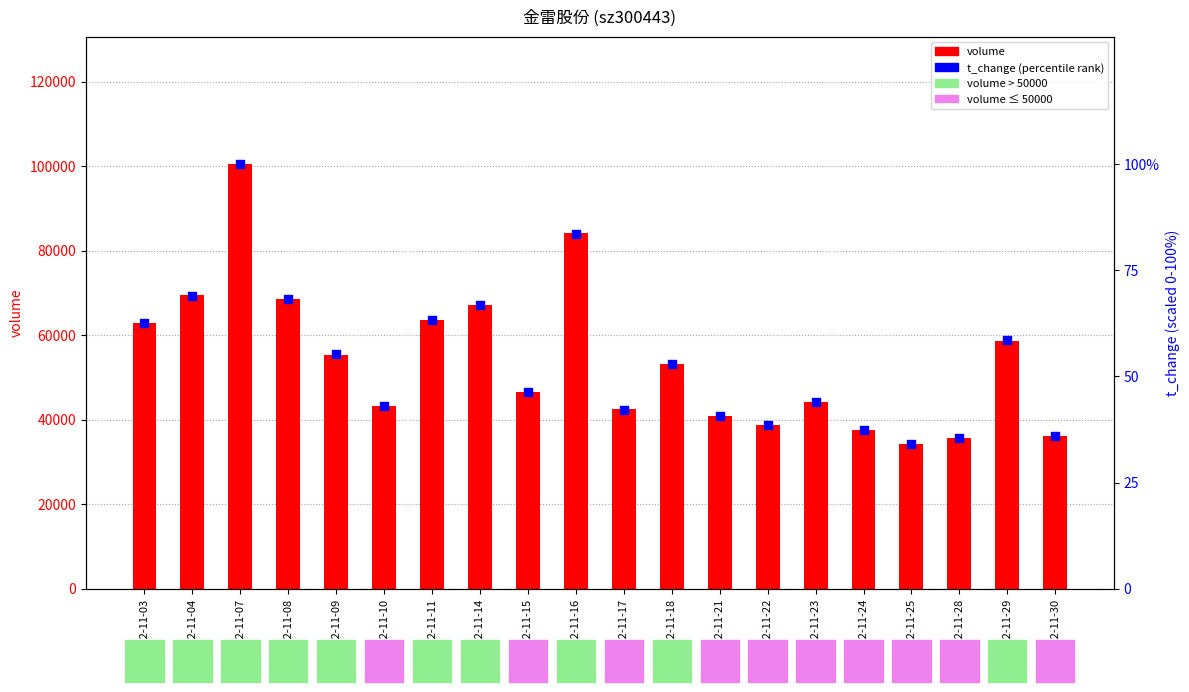

Is the value of volume at 2022-11-10 greater than the value of t_change (percentile) at 2022-11-07?

Yes